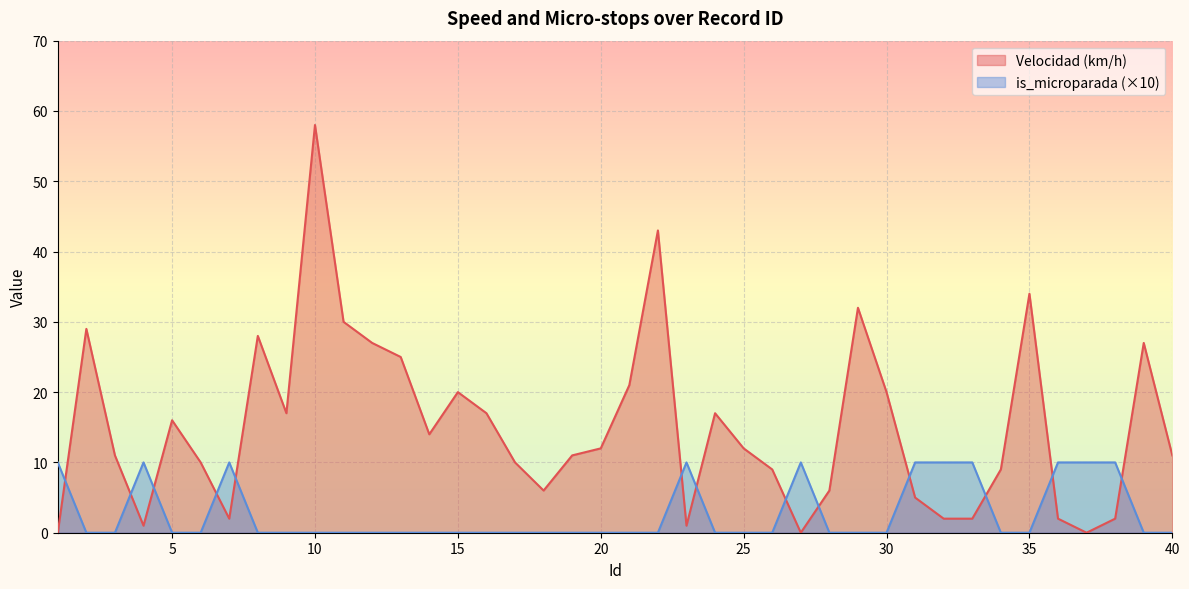

What is the average value of the is_microparada series?

3